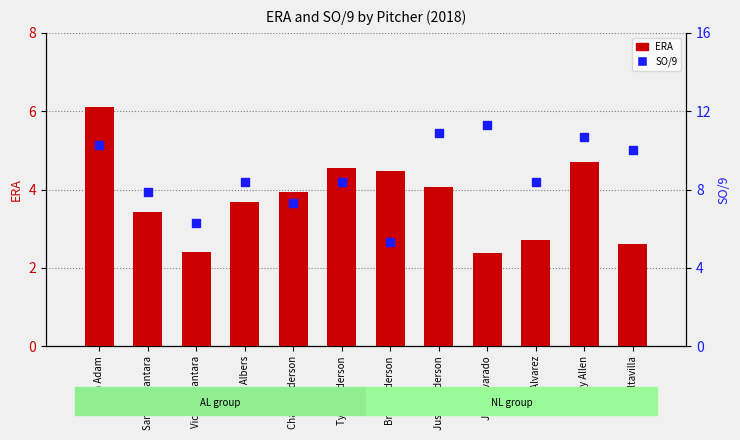

Which series contains the lowest Y value?

ERA